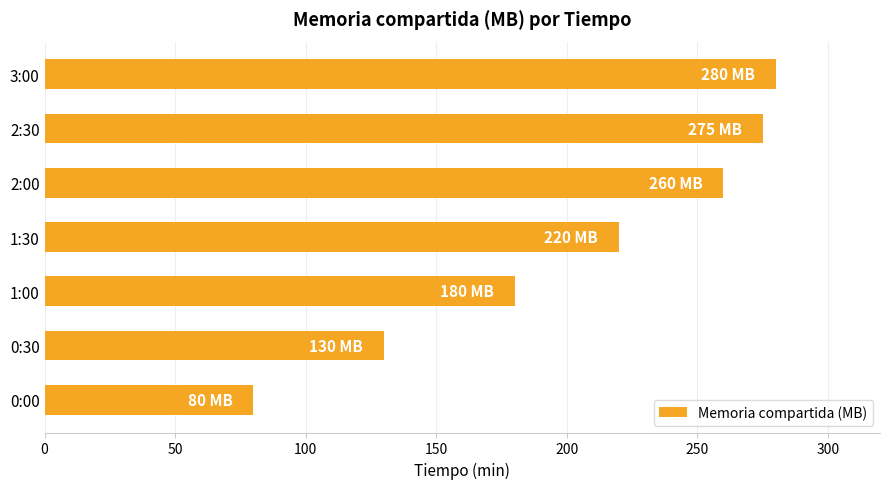

The value at 1:30 is 331. True or false?

False